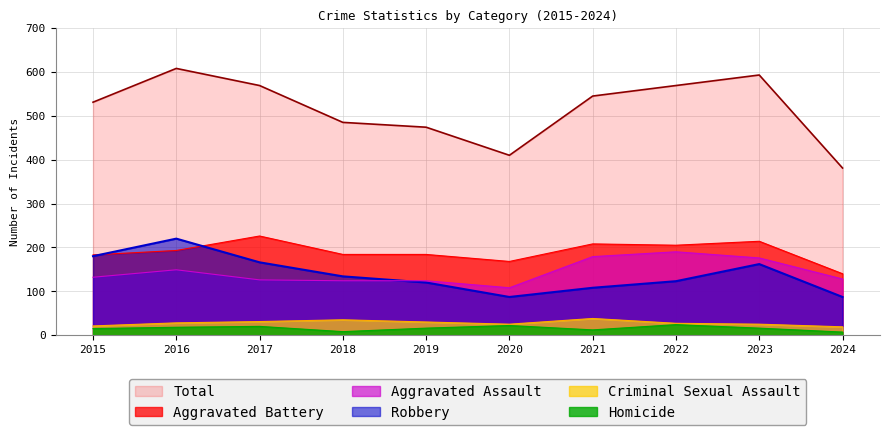

How many distinct data groups are displayed?

6